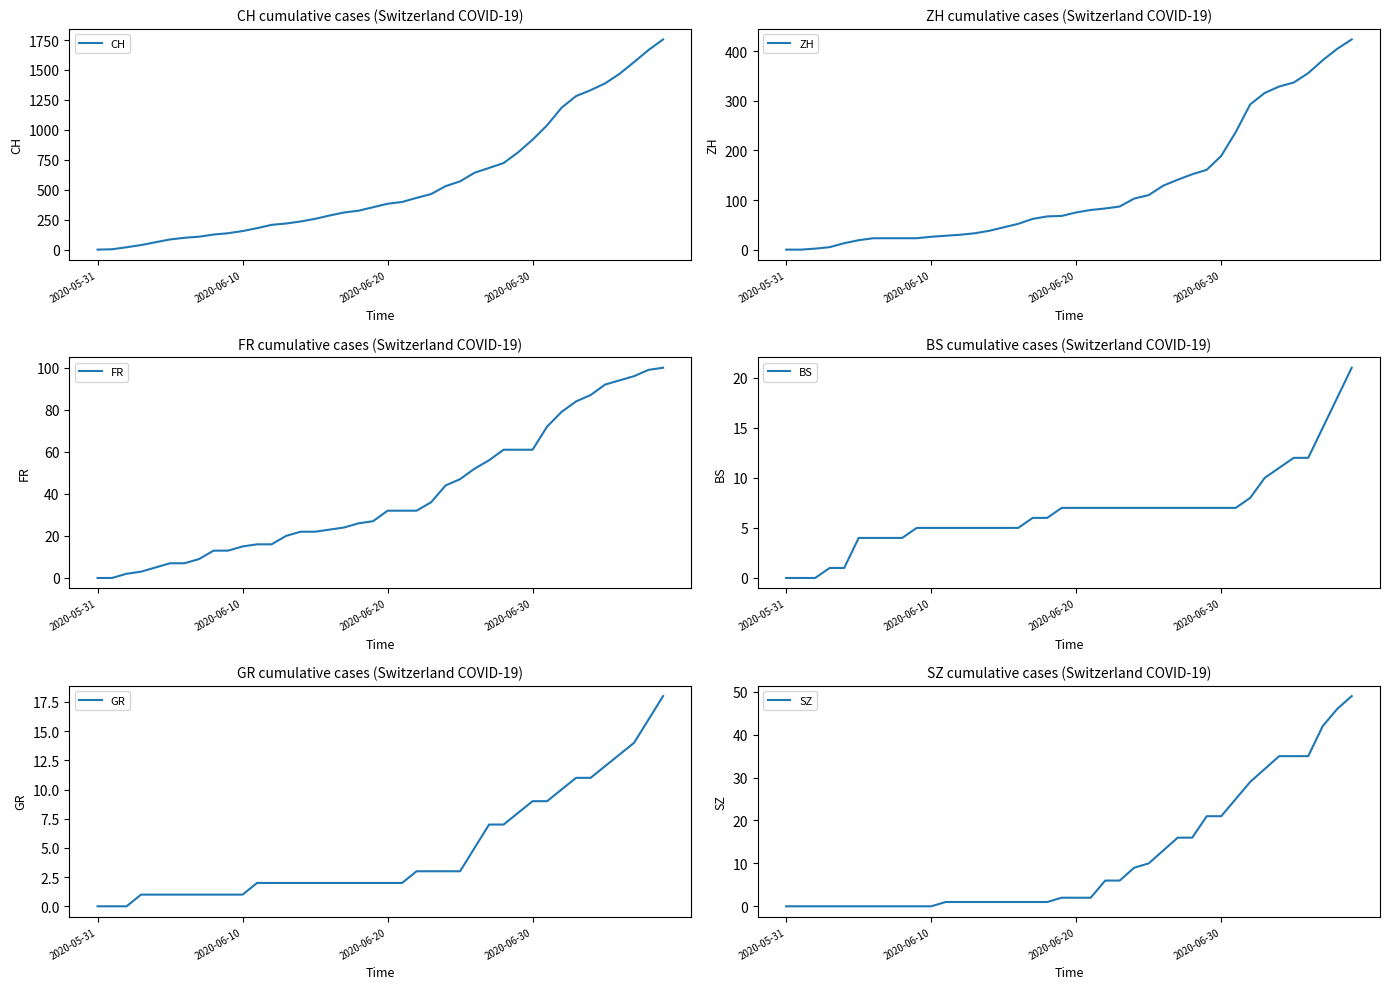

What is the difference between the maximum and minimum values in the ZH series?

424